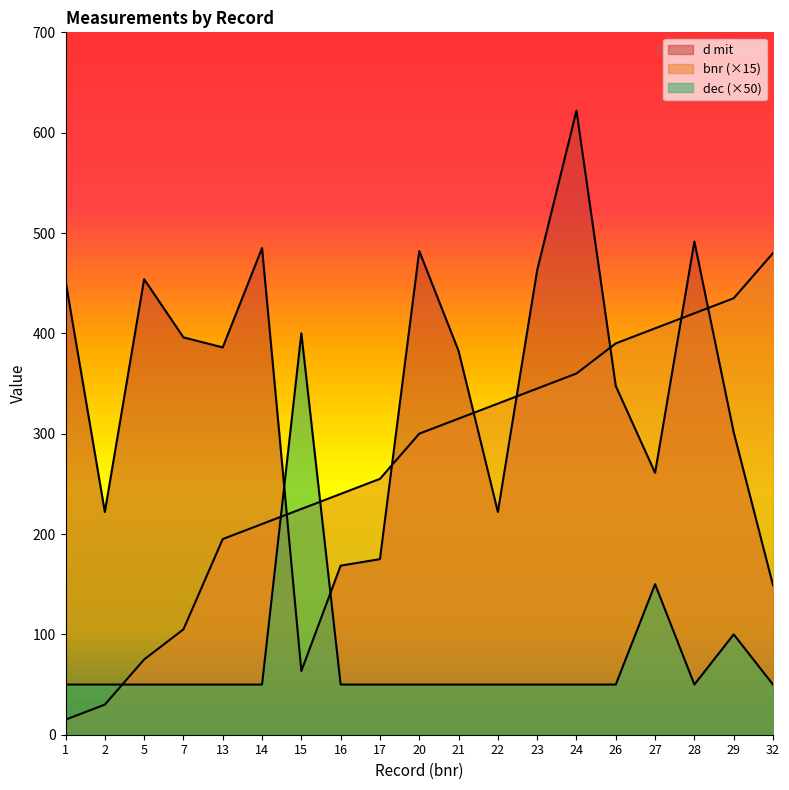

At how many categories does at least one series exceed 87?

19